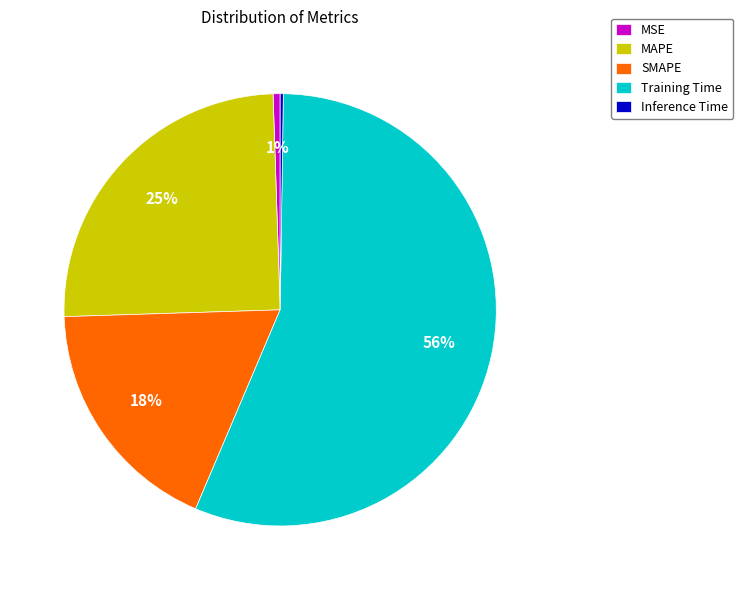

True or false: MAPE accounts for 25% of the total.

True